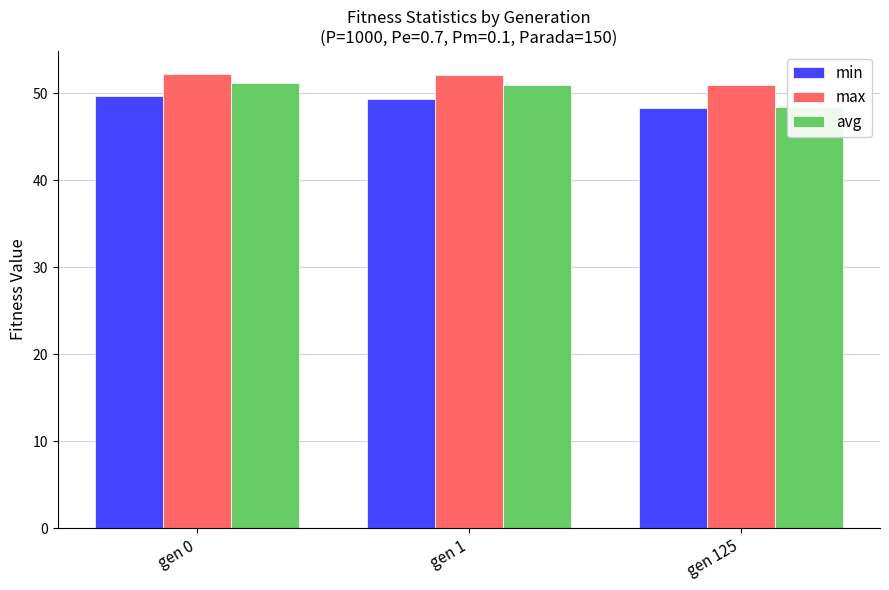

What is the value of the max bar at the 1st from the left?

52.2